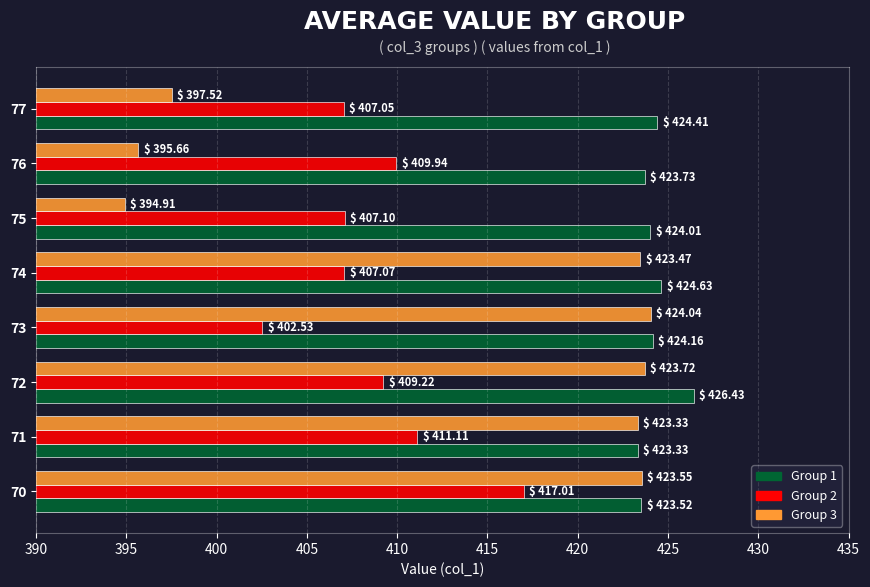

At how many categories does at least one series exceed 398?

8